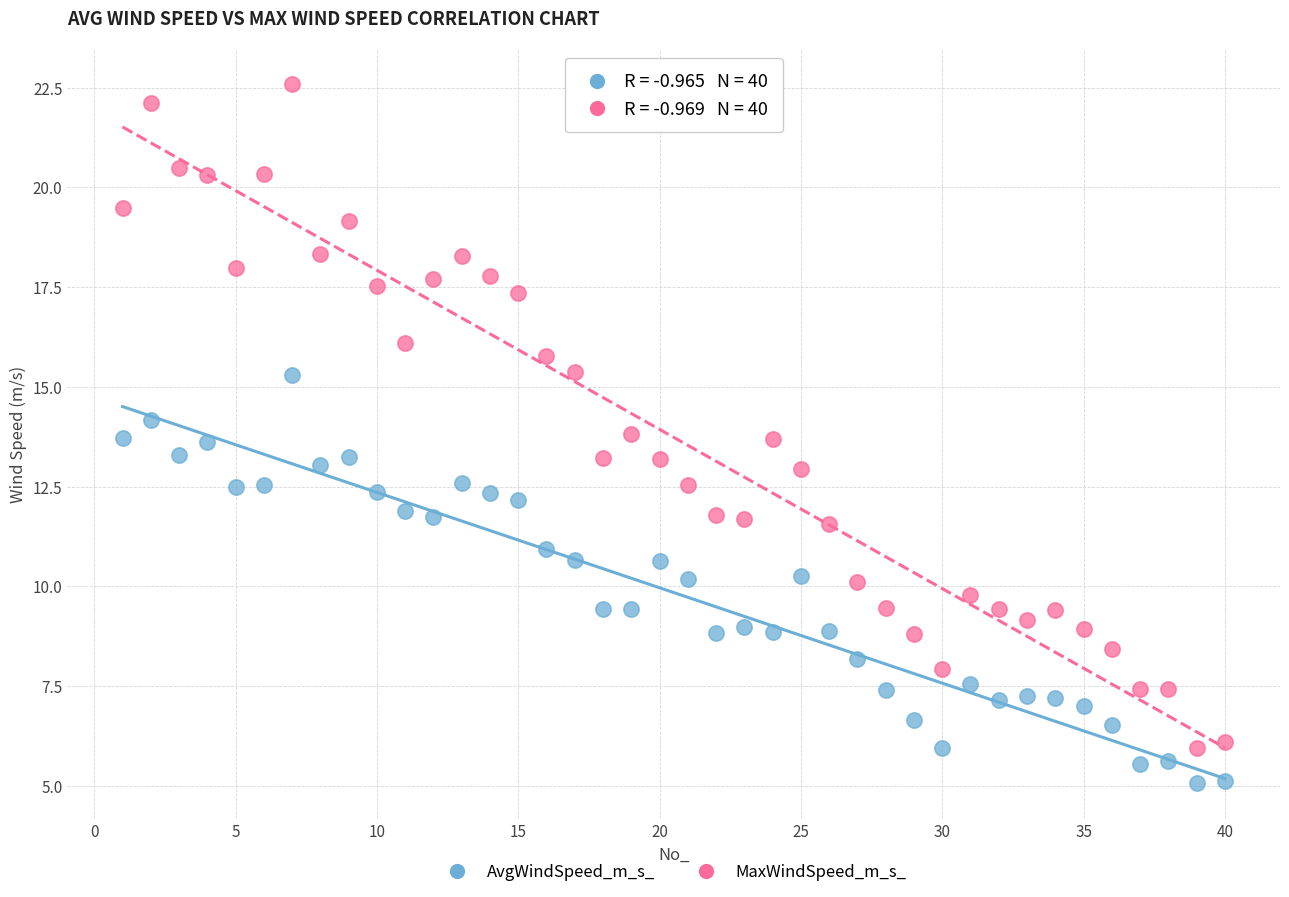

Across all data points, what is the range of Y values (max minus min)?

17.5